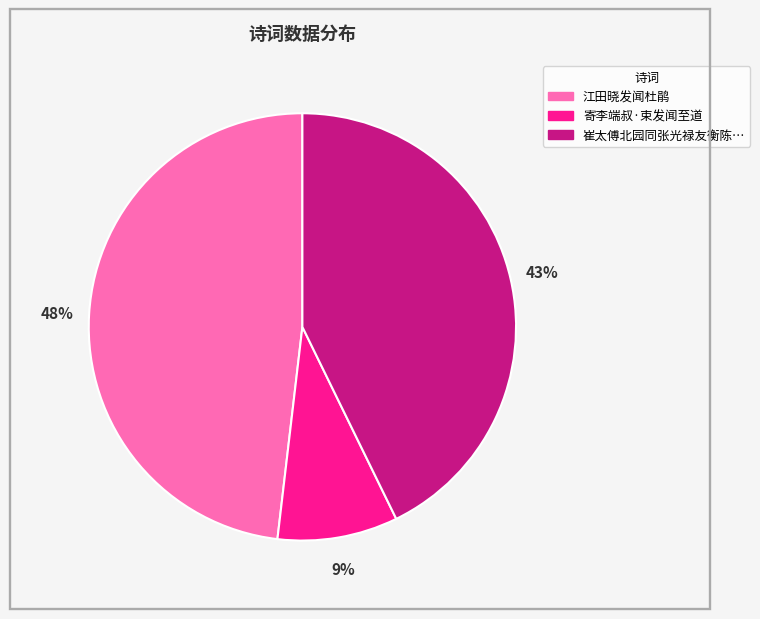

Is there any slice that represents more than half of the pie?

No